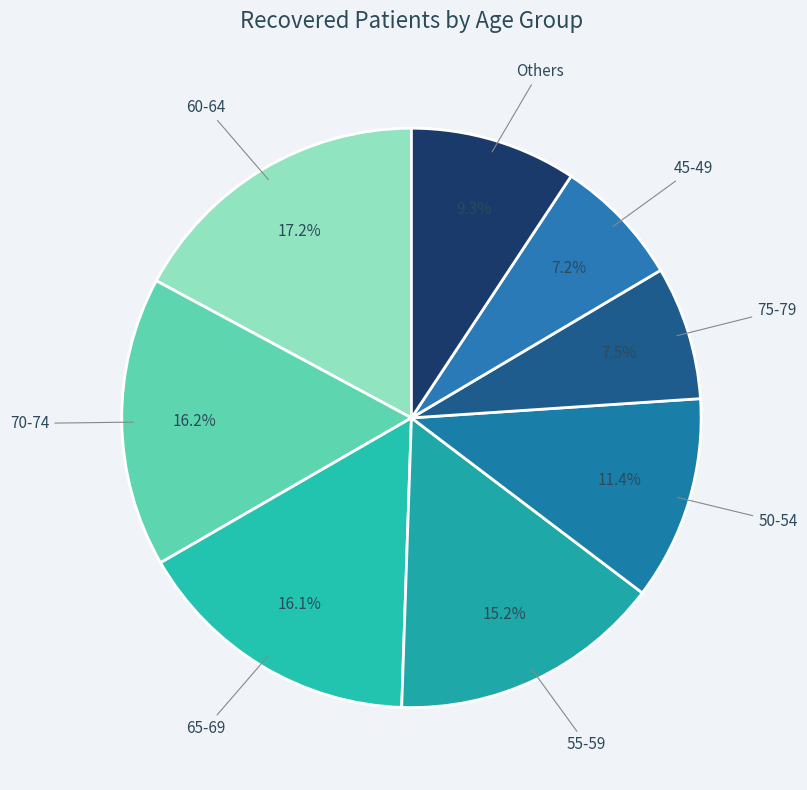

The 70-74 slice represents 25% of the pie. True or false?

False